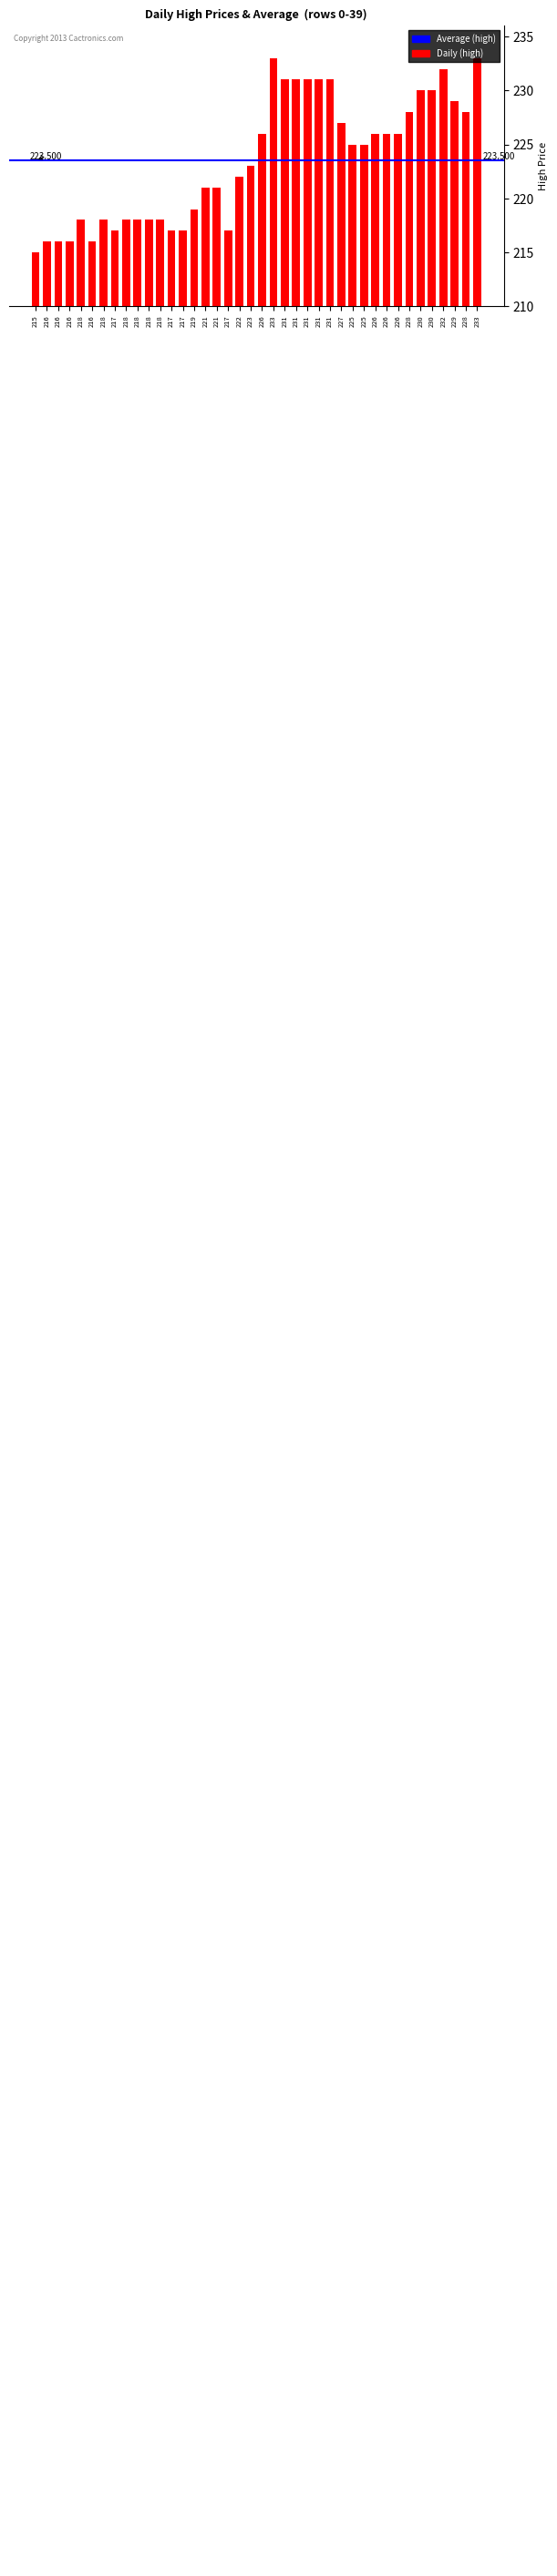

Where does the data first go above 225?

226